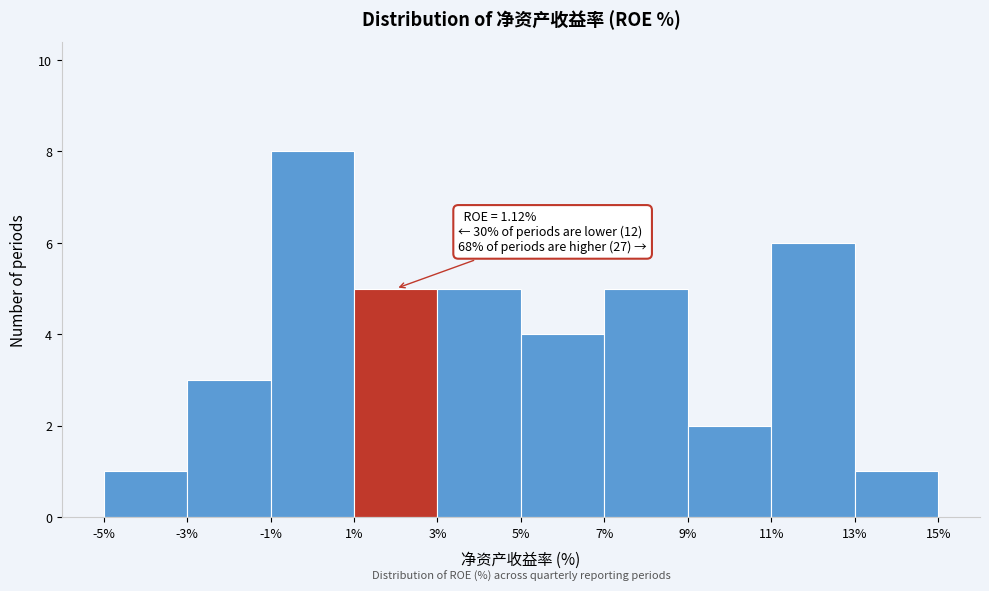

Over which range of the x-axis is the bar tallest?

-1% to 1%